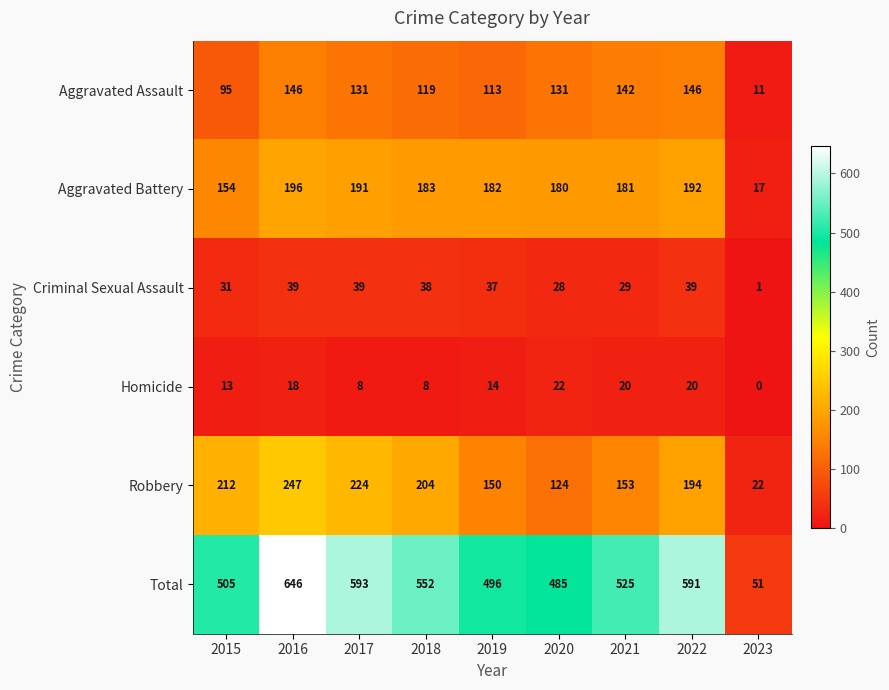

Which series has the widest spread of values?

Total